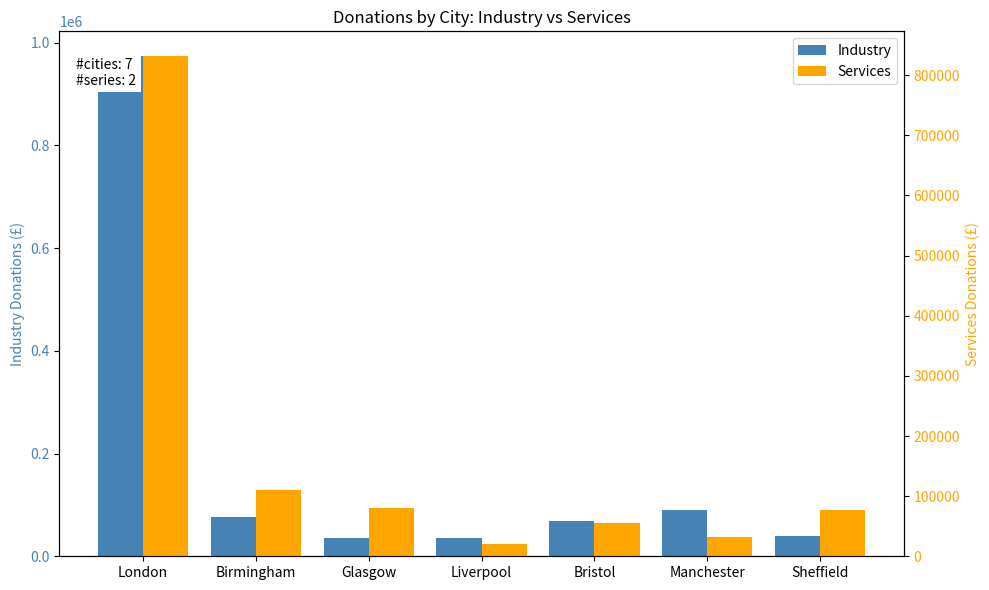

How many bars are there in each group?

2